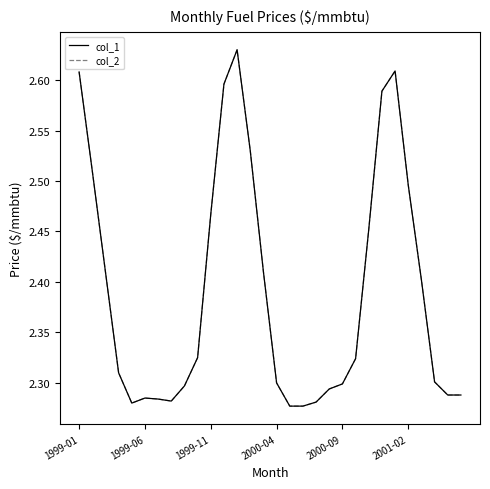

Reading left to right, what are all the values shown in this chart?

col_1: 2.6	2.5	2.4	2.3	2.3	2.3	2.3	2.3	2.3	2.3	2.5	2.6	2.6	2.5	2.4	2.3	2.3	2.3	2.3	2.3	2.3	2.3	2.5	2.6	2.6	2.5	2.4	2.3	2.3	2.3
col_2: 2.6	2.5	2.4	2.3	2.3	2.3	2.3	2.3	2.3	2.3	2.5	2.6	2.6	2.5	2.4	2.3	2.3	2.3	2.3	2.3	2.3	2.3	2.5	2.6	2.6	2.5	2.4	2.3	2.3	2.3